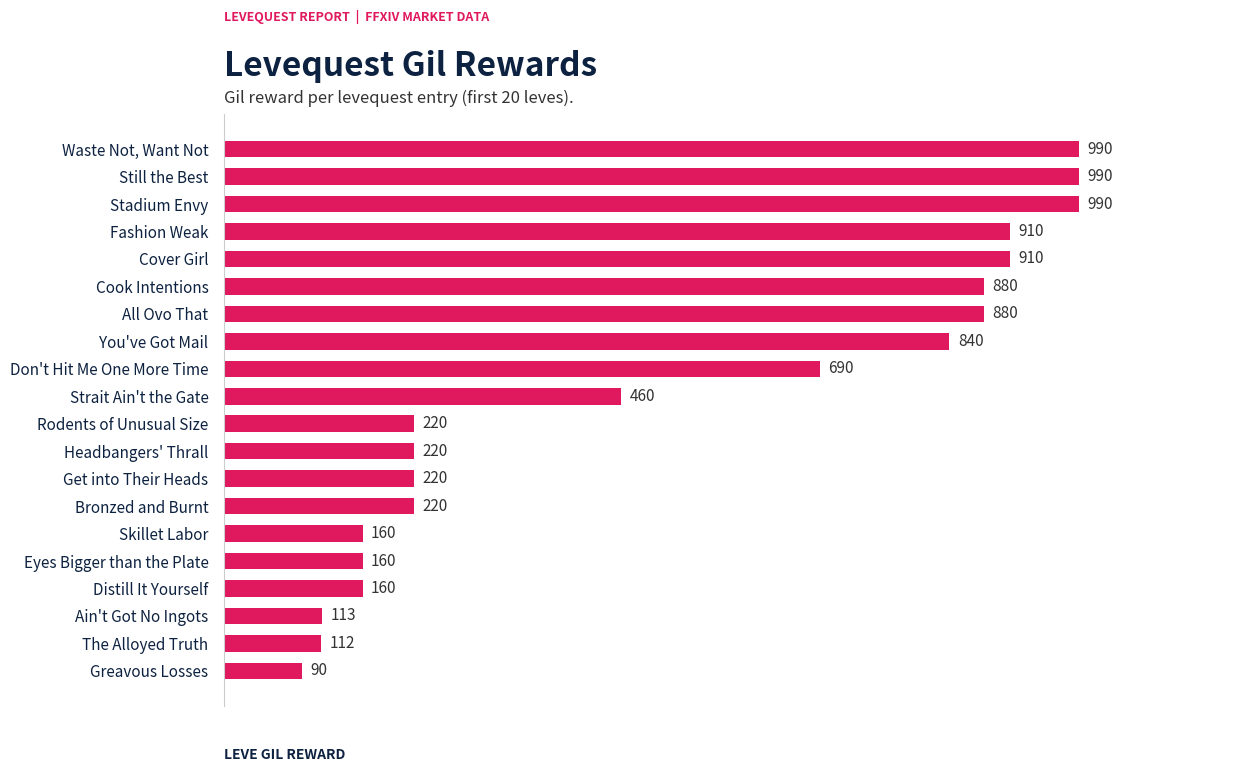

How many bars are there in total?

20